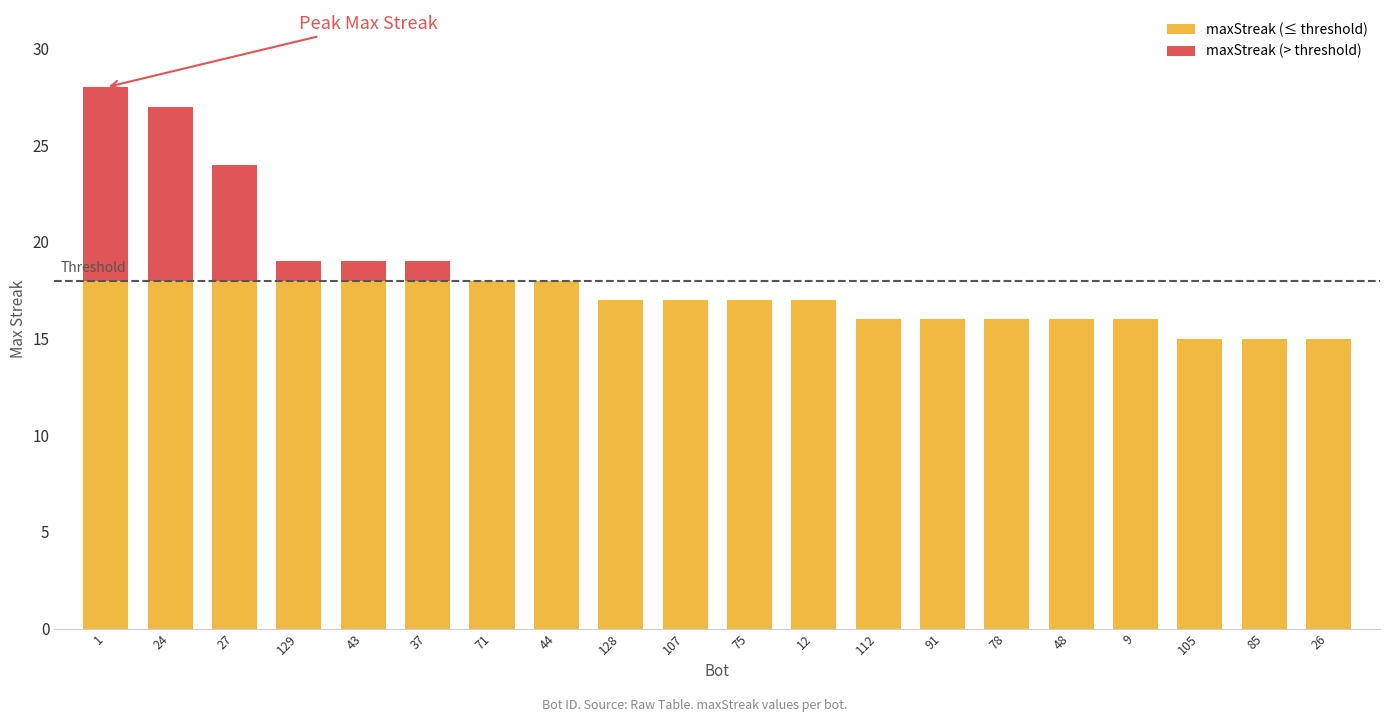

What position from the left is 71?

7